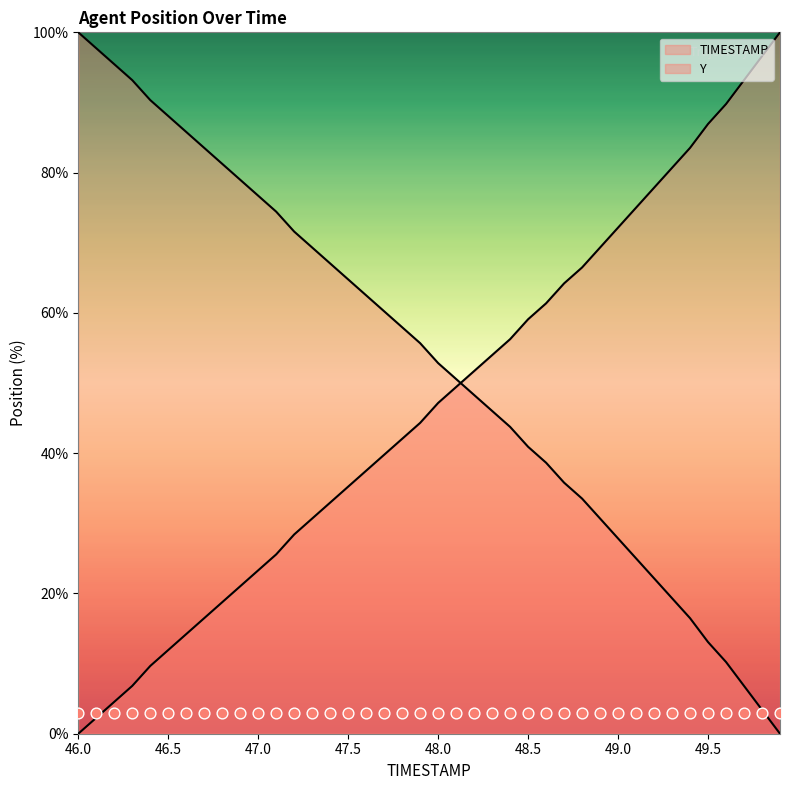

What are all the series names shown in the legend?

TIMESTAMP, Y